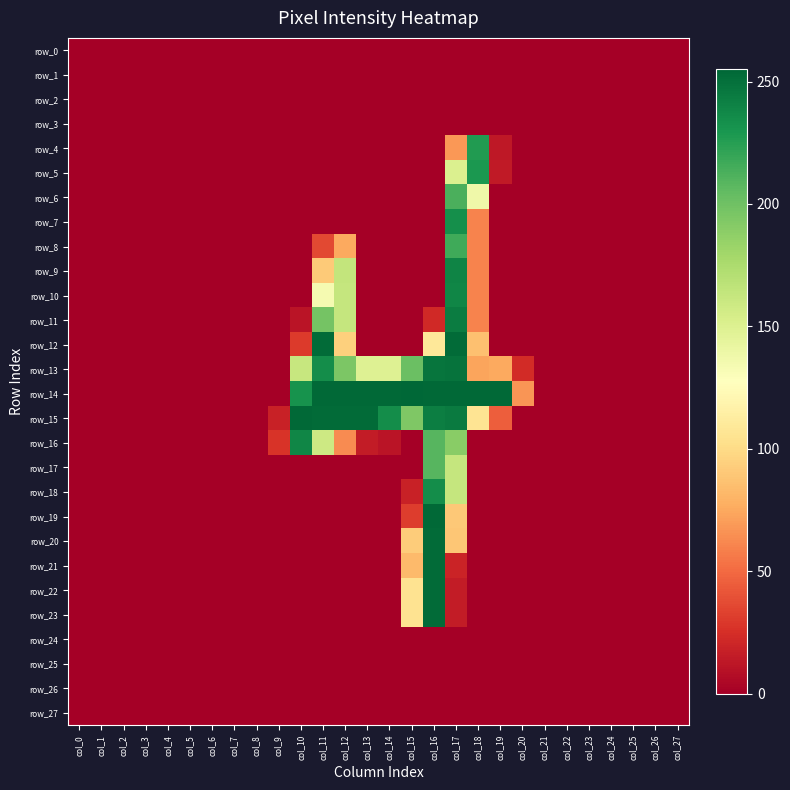

The row_26 series shows 0 at col_5. True or false?

True